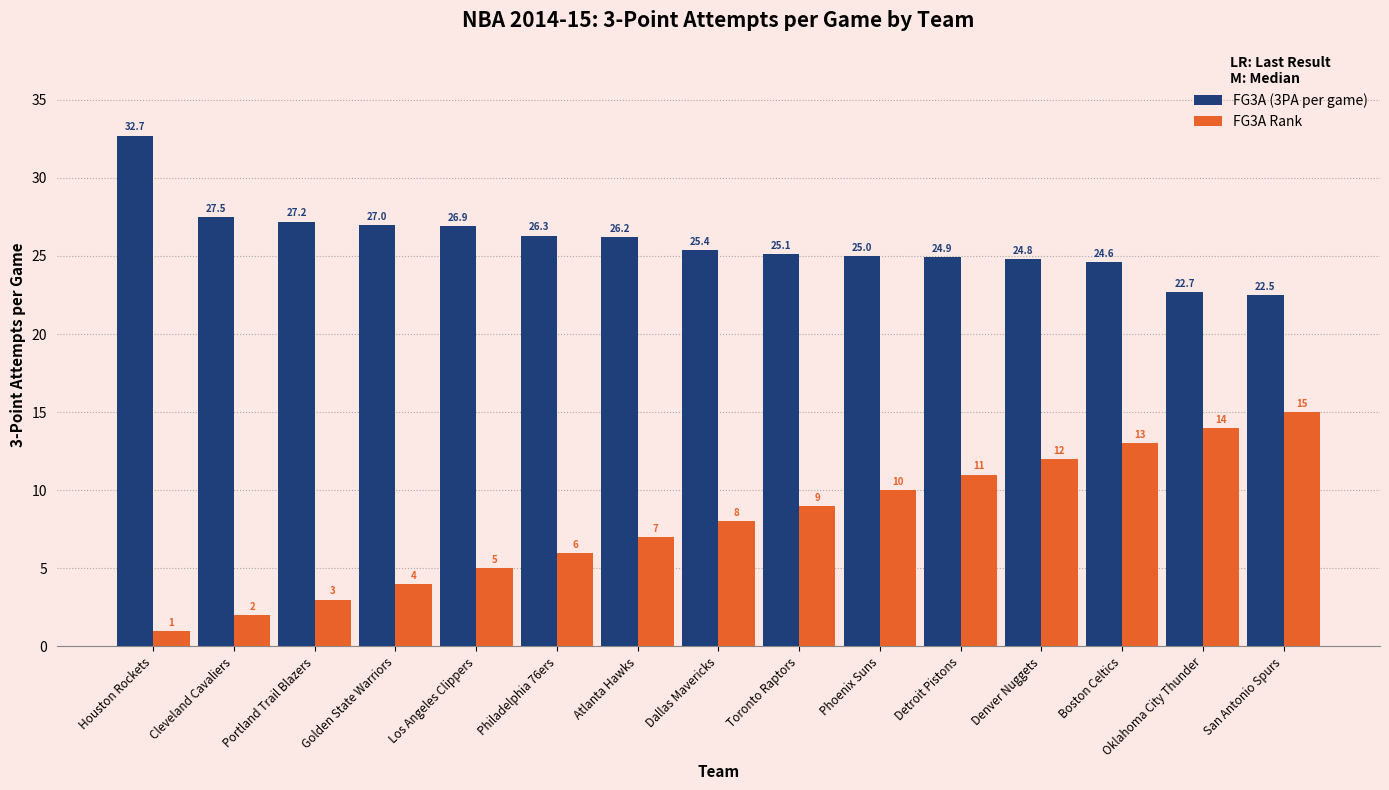

What is the average value of the FG3A (3PA per game) series?

25.9